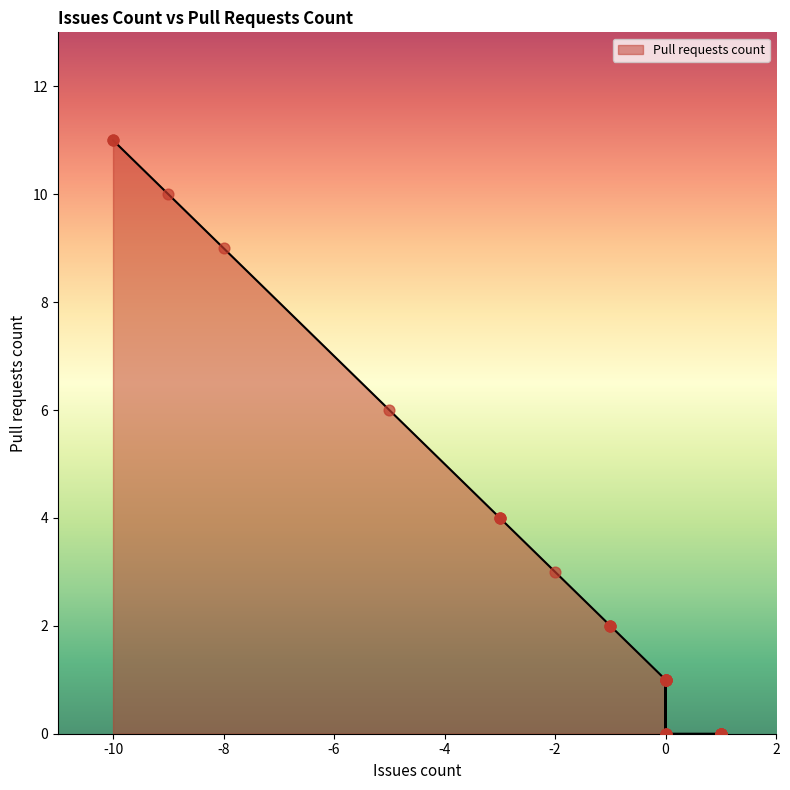

What is the ratio of the value at 0 to the value at -3?

0.2